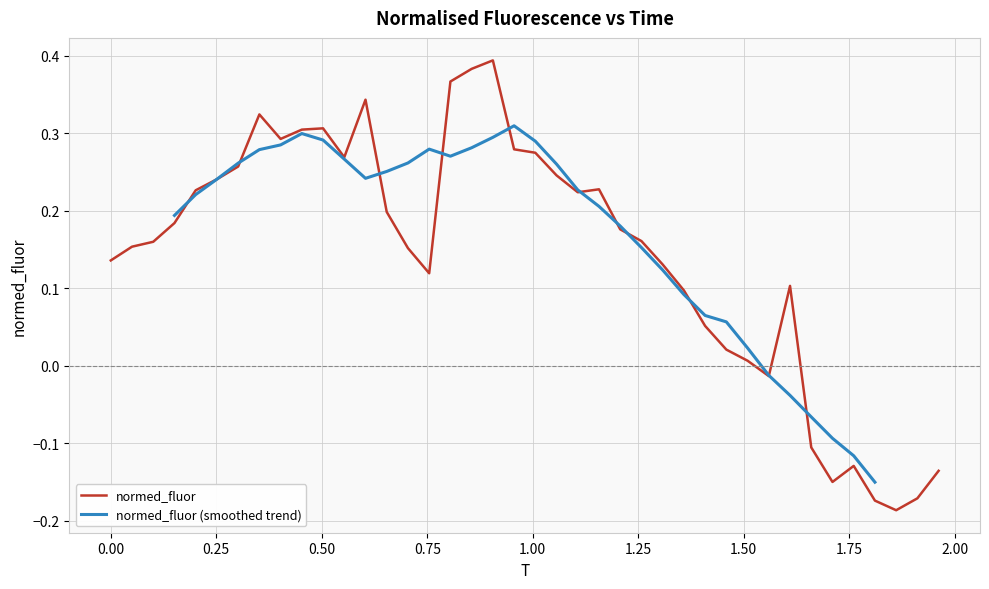

Count the number of categories in the chart.

40